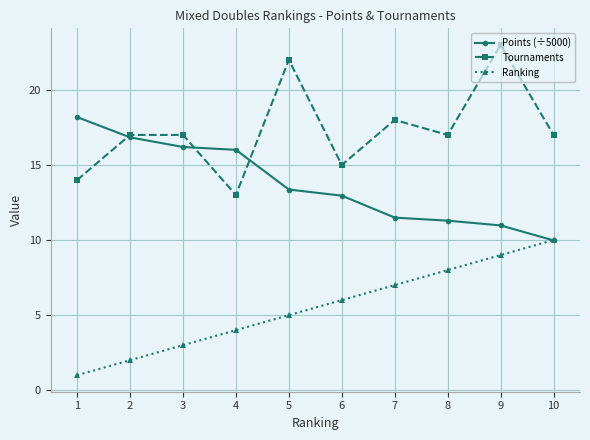

How many data points does each series have?

10